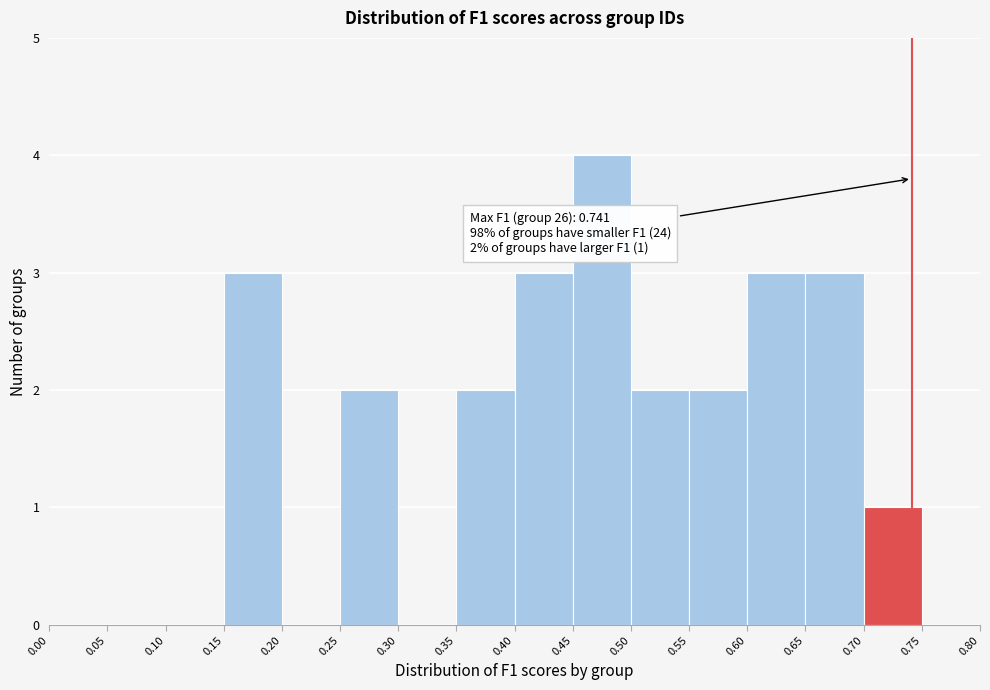

Over which range of the x-axis is the bar tallest?

0.45 to 0.50